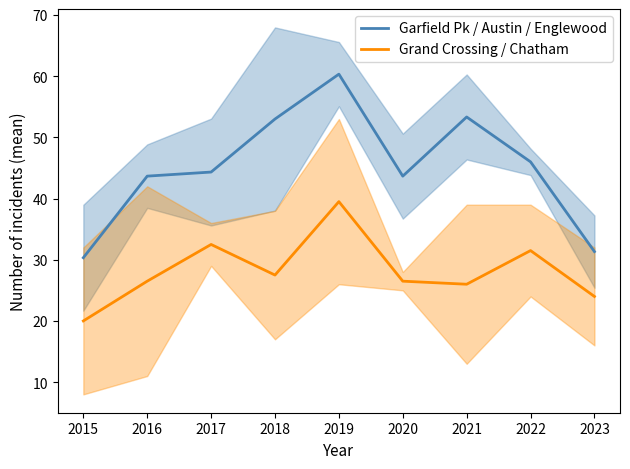

How many distinct data groups are displayed?

2